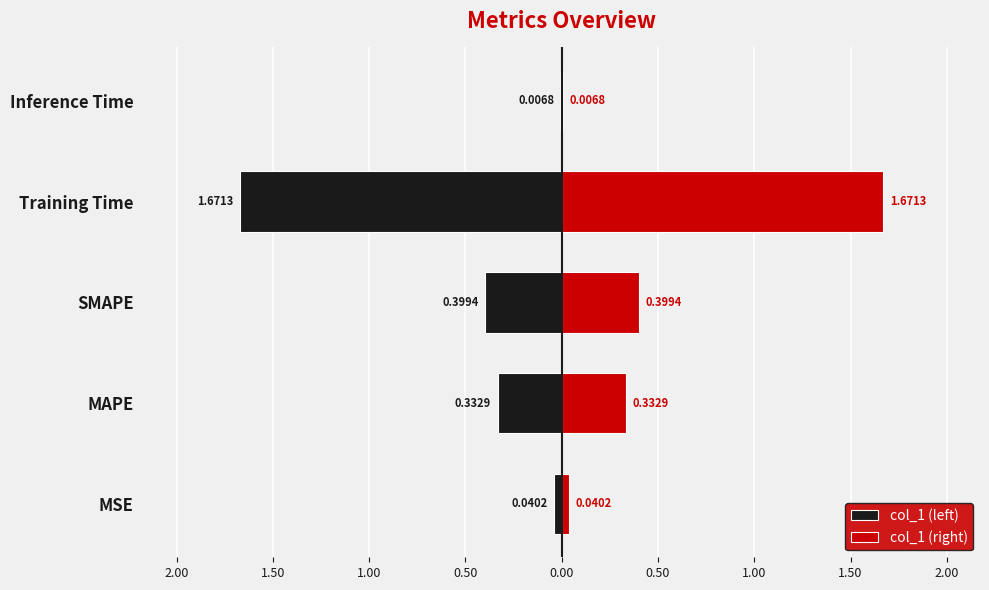

Does the chart contain stacked bars?

No